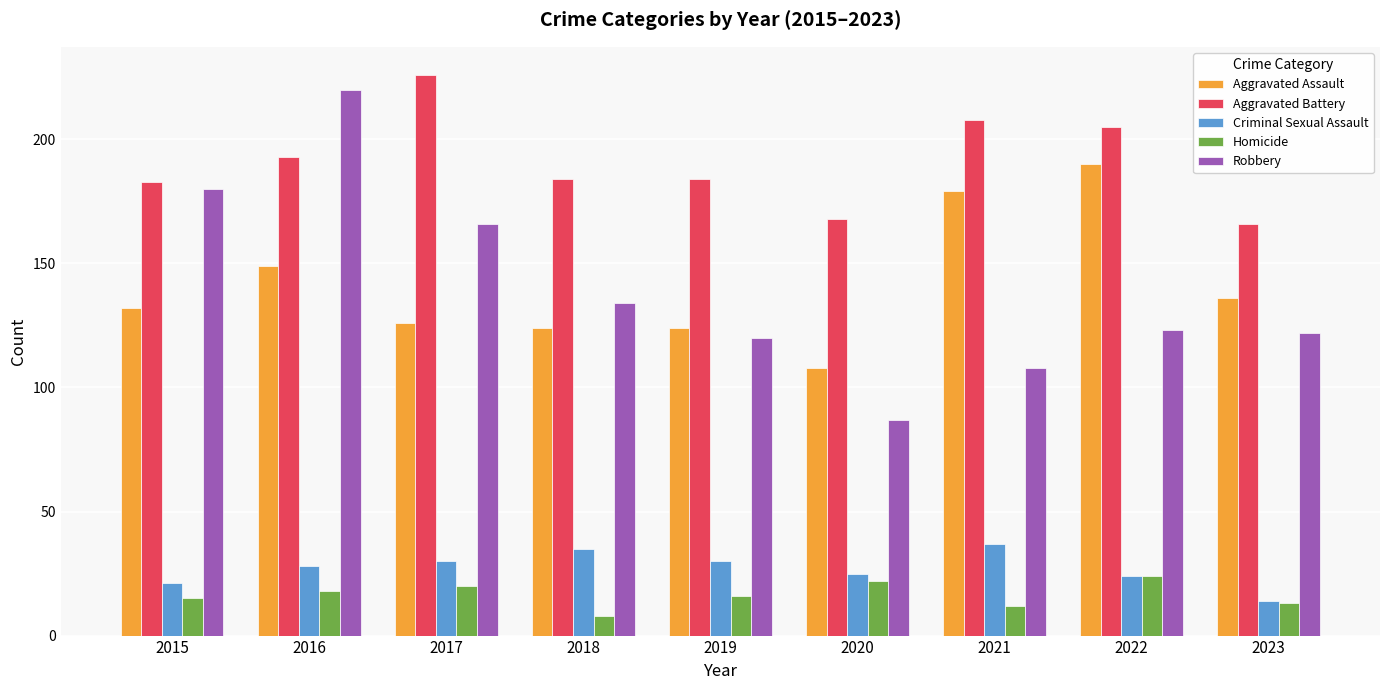

How many categories are shown in the chart?

9